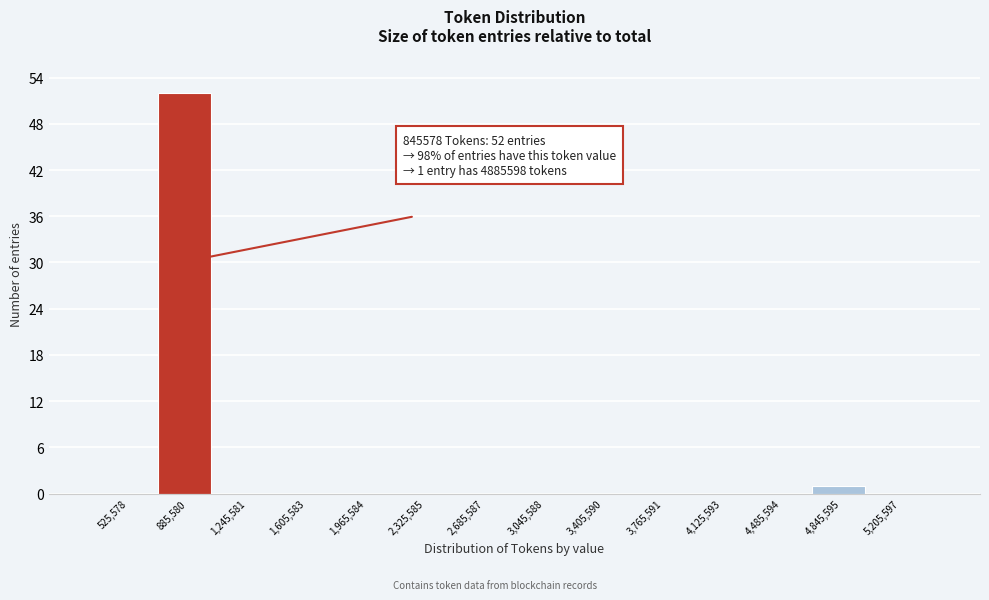

Which range on the x-axis has the tallest bar?

700000 to 1050000